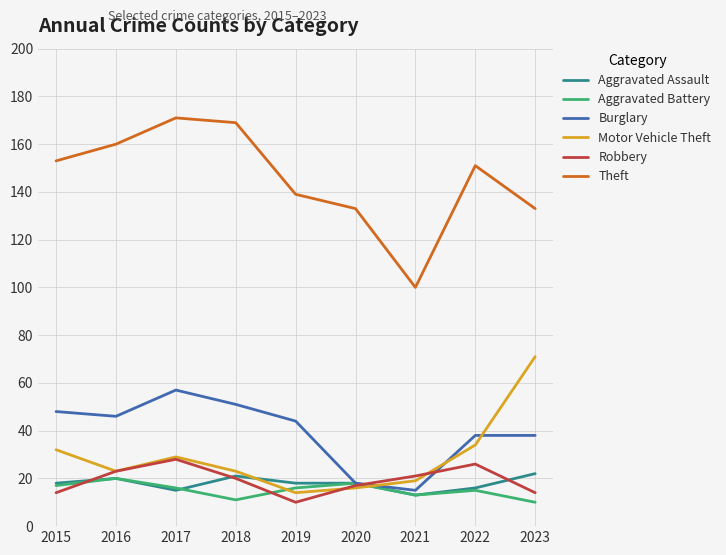

True or false: Motor Vehicle Theft and Burglary cross at least once.

True